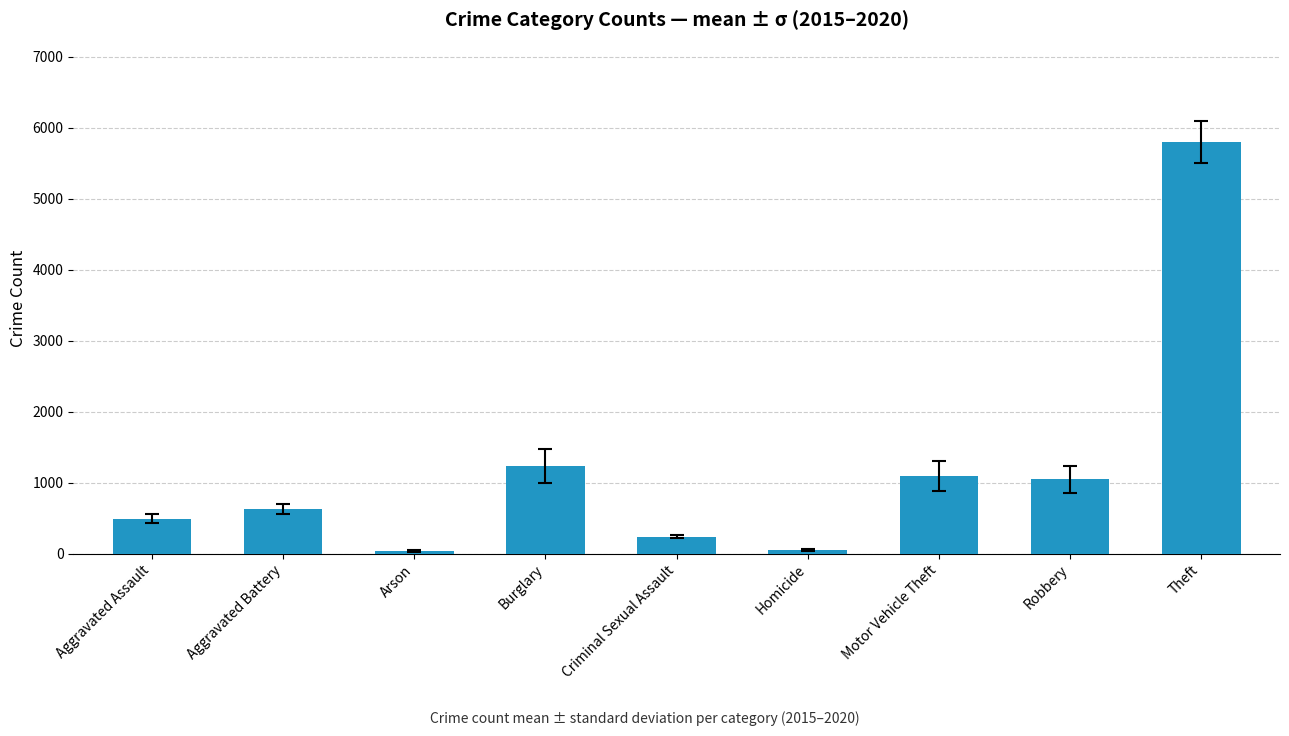

What is the greatest value displayed?

5803.2